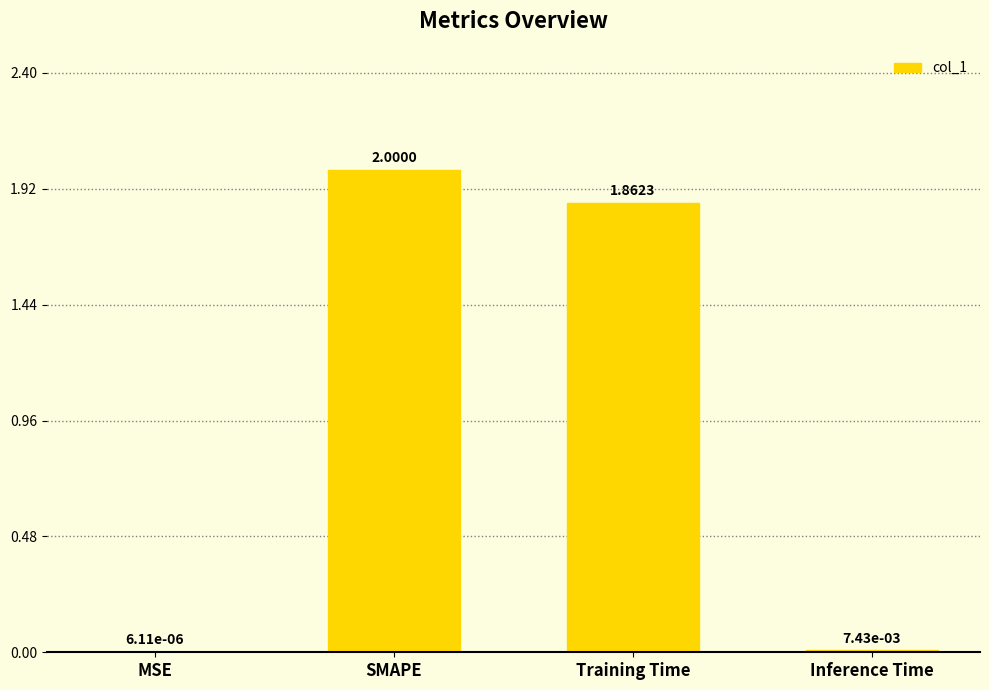

Which category has the highest value across all series?

SMAPE